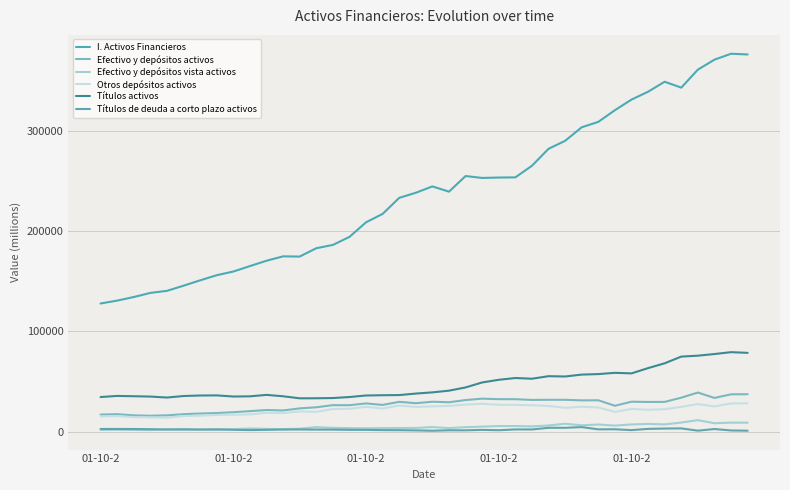

Where is Títulos activos nearest to the value 56315?

29